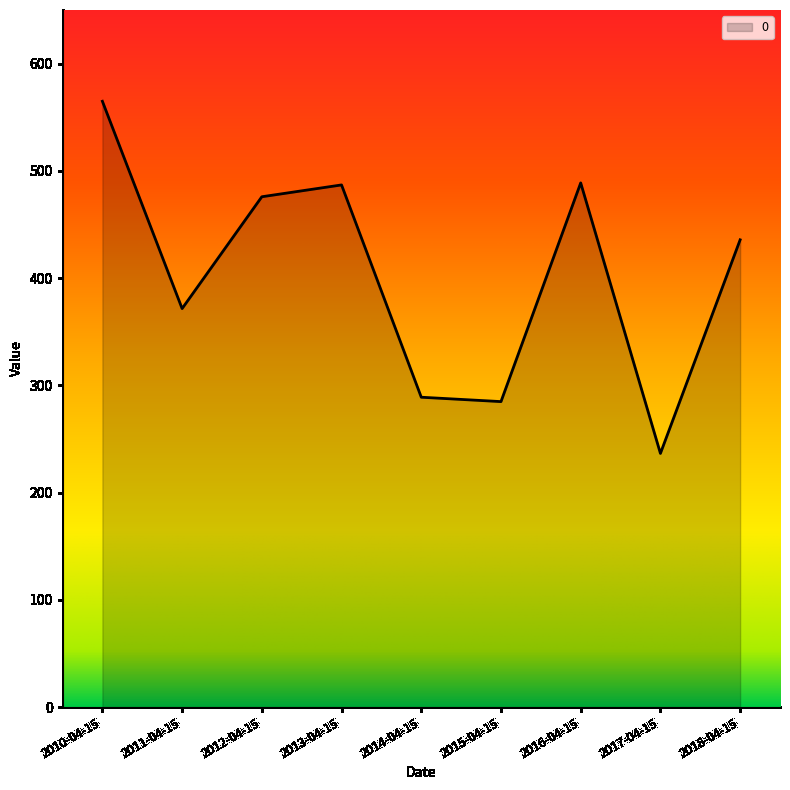

Which has a higher value, 2014-04-15 or 2011-04-15?

2011-04-15